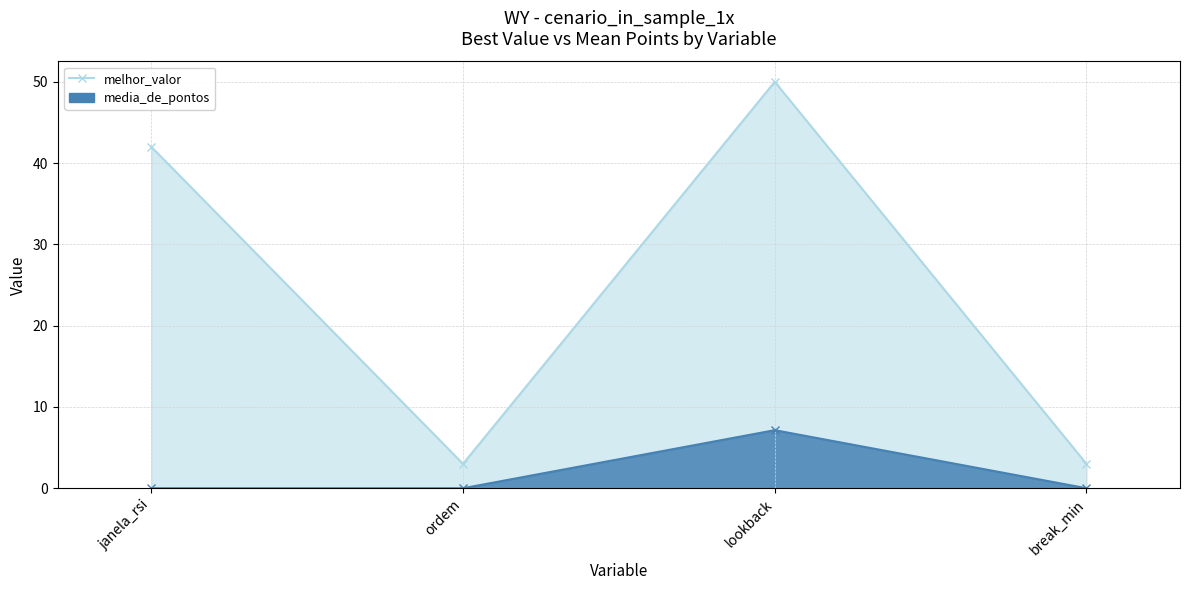

In melhor_valor, how many points are higher than both neighbors (excluding endpoints)?

1